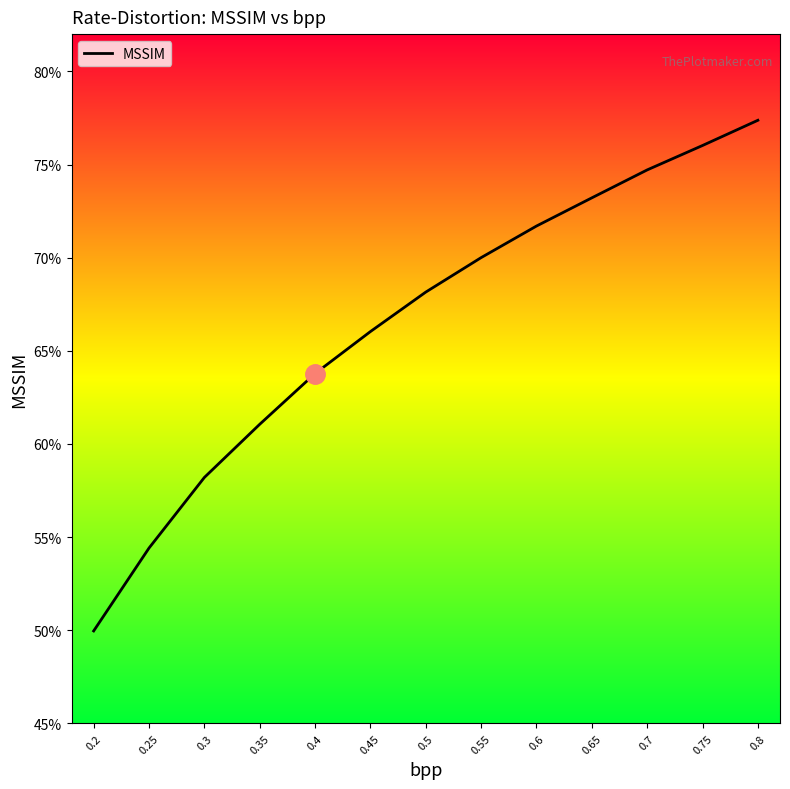

Does the chart have visible grid lines?

No